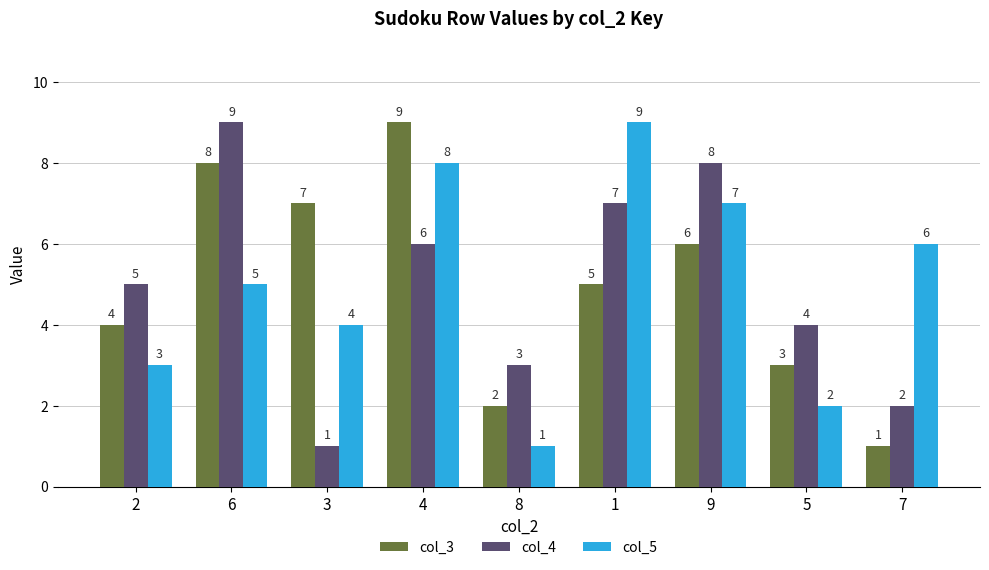

What is the sum of the col_4 values at 1 and 5?

11